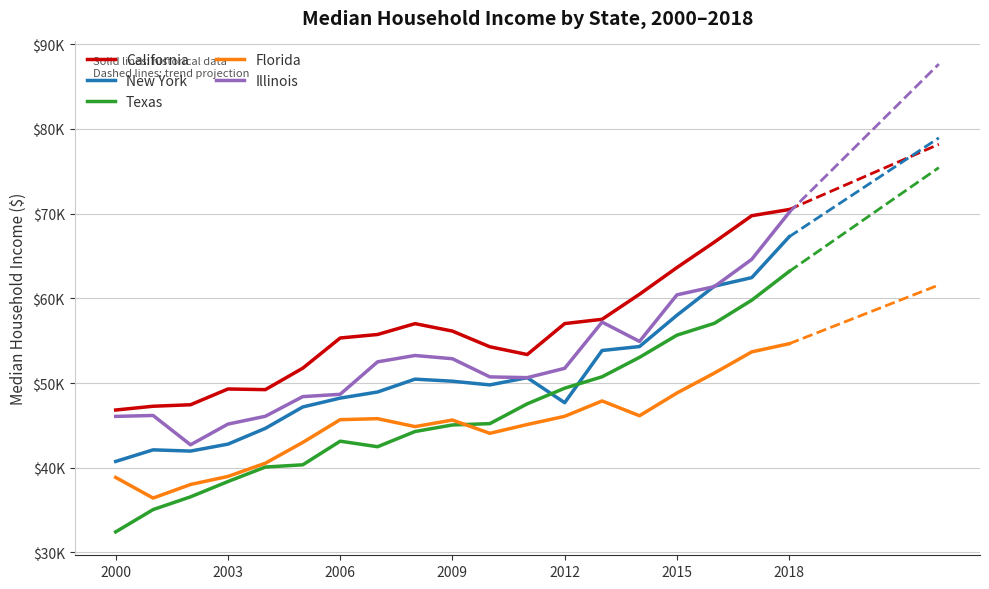

Is it true that New York equals 61305 at 2006?

False